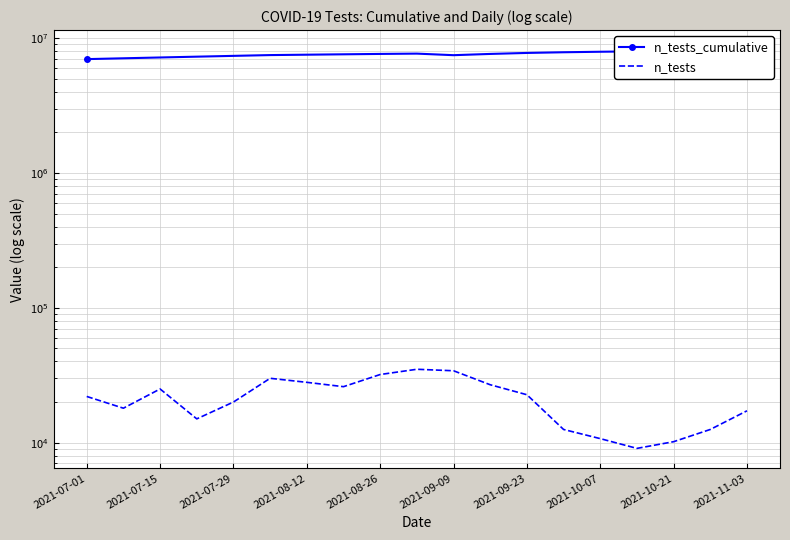

The value of n_tests_cumulative at 2021-08-12 is 7550000. True or false?

True